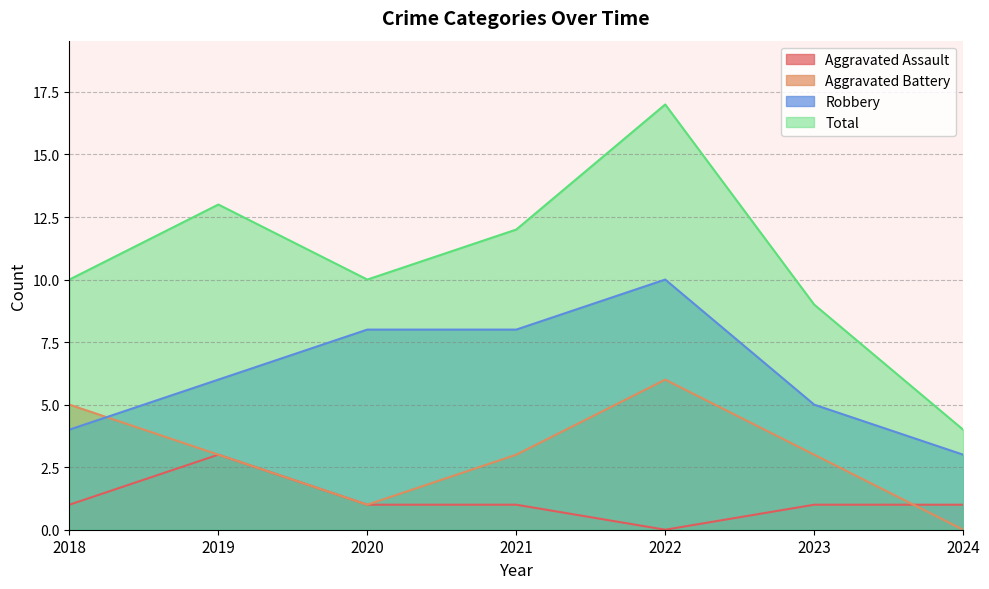

Where does the Aggravated Assault series first go above 1?

2019